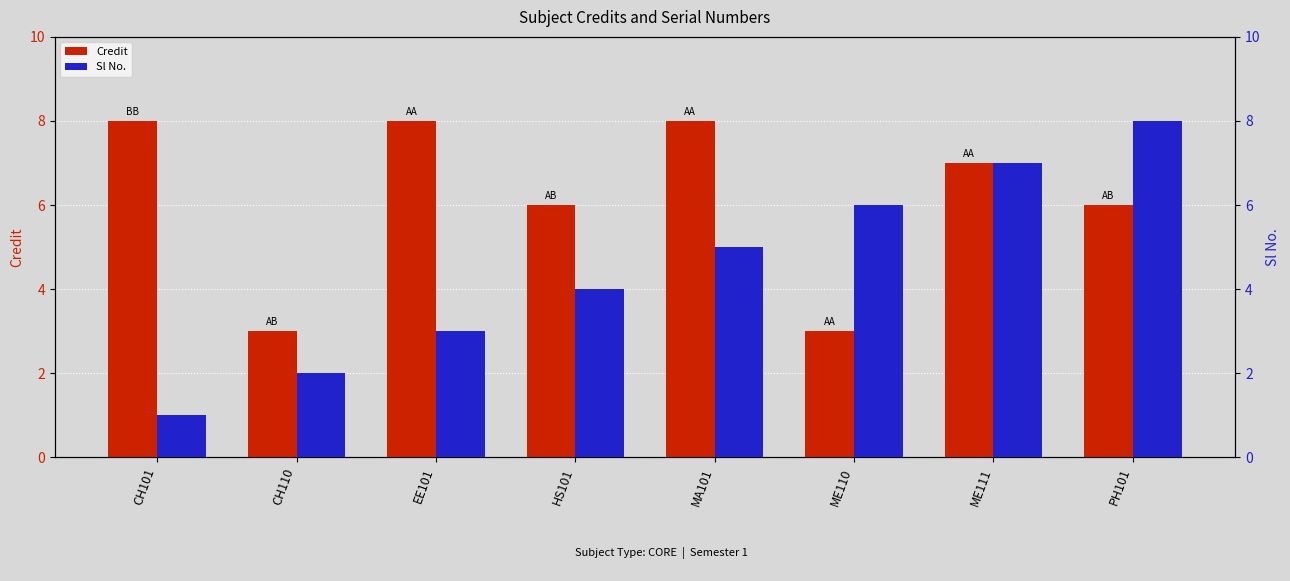

What is the label of the 4th bar from the left?

HS101